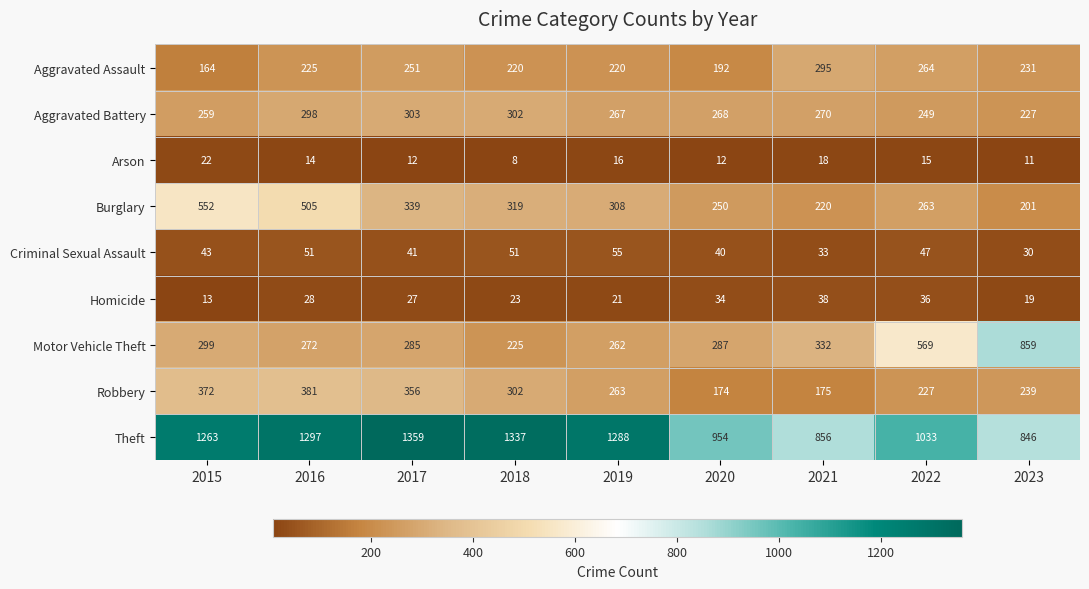

At which label is Aggravated Assault closest to 229?

2023